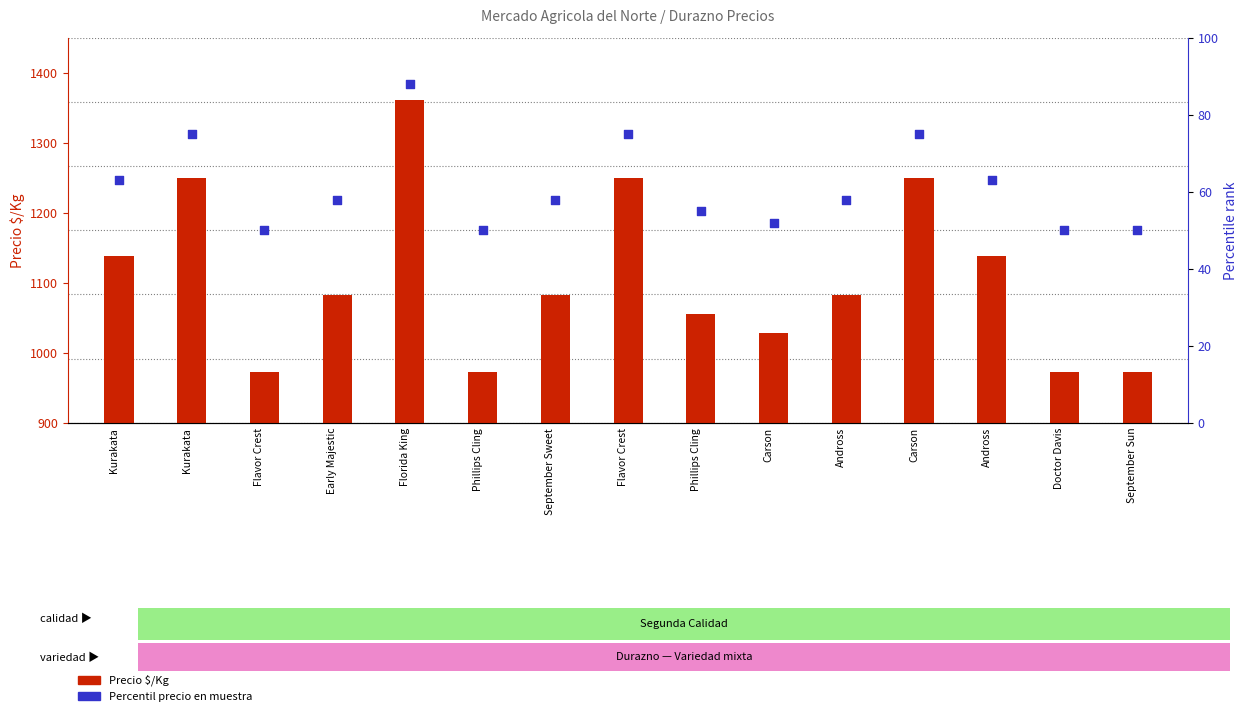

Is the value of Percentile rank within sample at Flavor Crest greater than the value of Precio $/Kg at Doctor Davis?

No